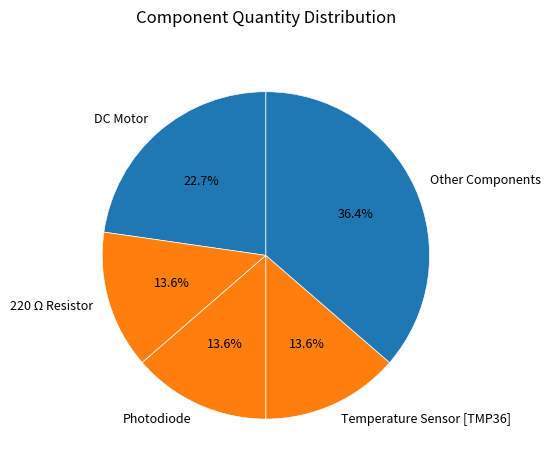

How much of the chart is everything except Temperature Sensor [TMP36]?

86.4%